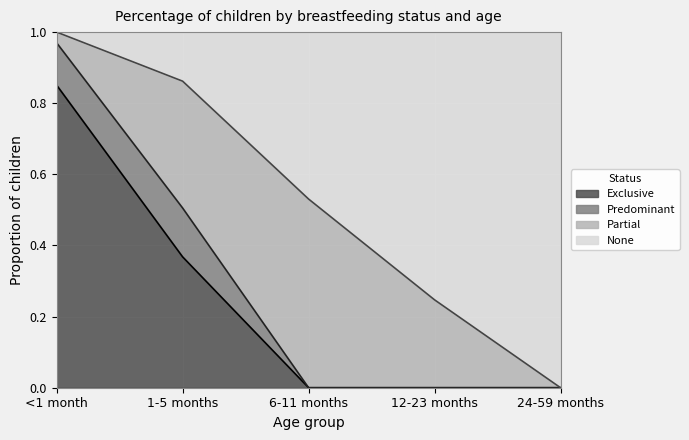

How many positive values does the Exclusive series have?

2